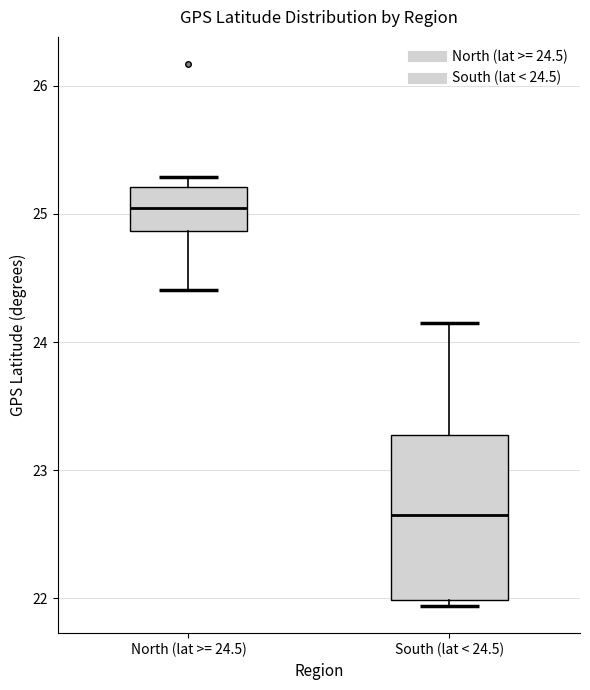

Reading left to right, transcribe this box plot: for each box, give where its median line is, the range the box spans, and where its two whiskers end, as read against the y-axis. The values are not printed on the chart, so give them approximately, as read against the axis.

North (lat >= 24.5): median 25.1, box 24.9 to 25.2, whiskers 24.4 to 25.3
South (lat < 24.5): median 22.7, box 22.0 to 23.3, whiskers 21.9 to 24.2